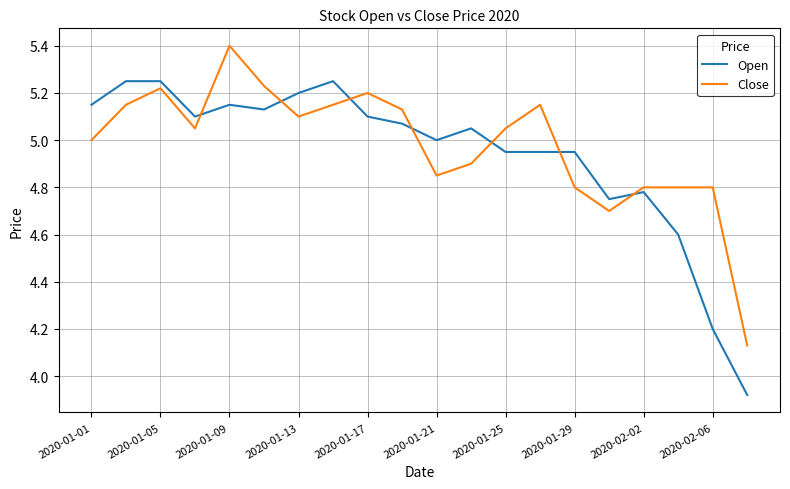

List the series in order of their peak value, highest first.

Close, Open